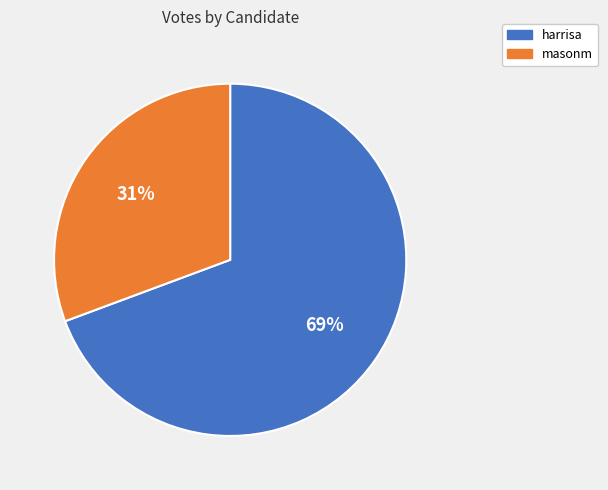

To the nearest percent, what is the combined percentage of masonm and harrisa?

100%